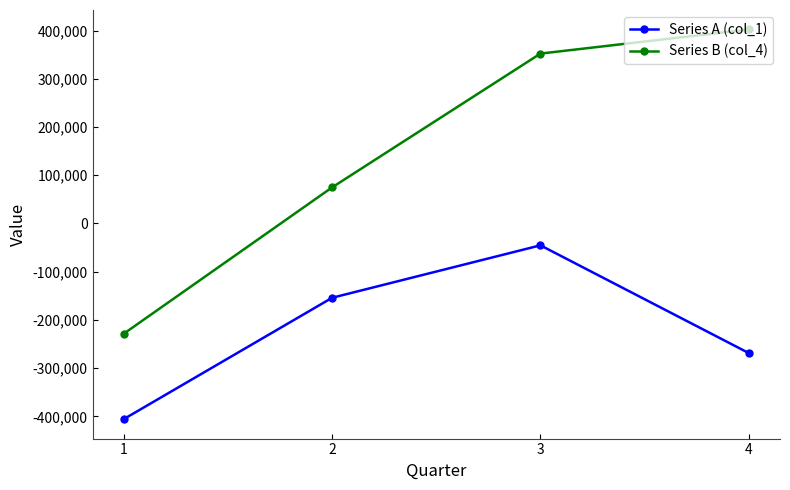

Reading right to left, list all the values displayed in this chart.

Series A (col_1): -268790	-45407	-154164	-405773
Series B (col_4): 402232	352232	74791	-228651